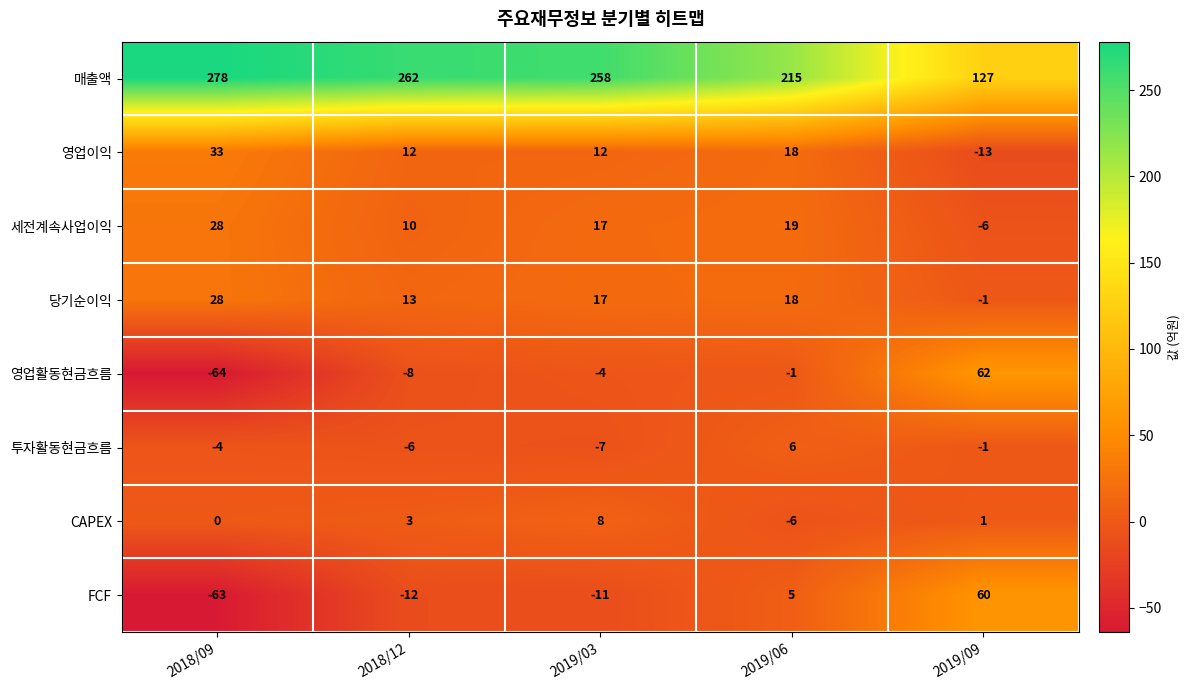

True or false: FCF has a value of 2 at 2019/06.

False